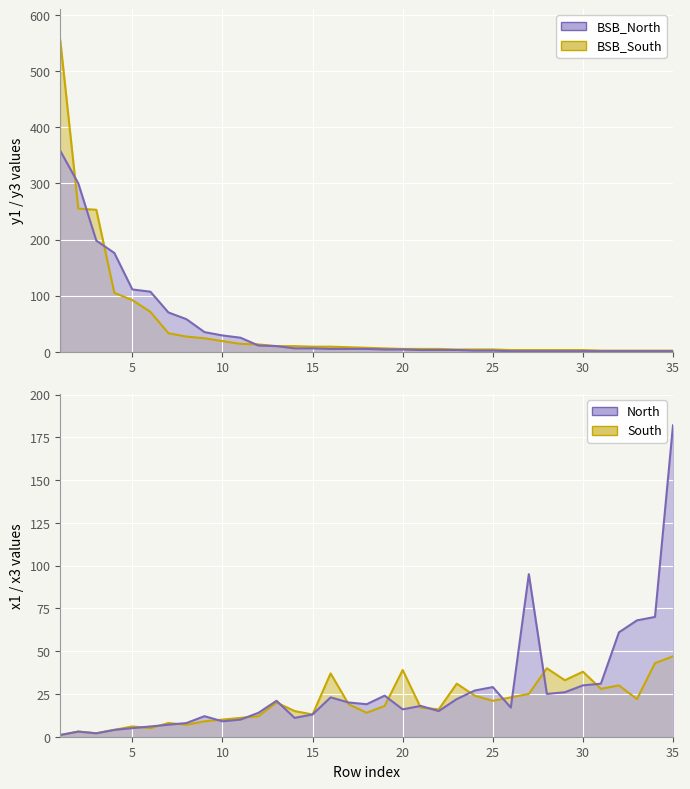

True or false: x1 and y3 cross at least once.

True